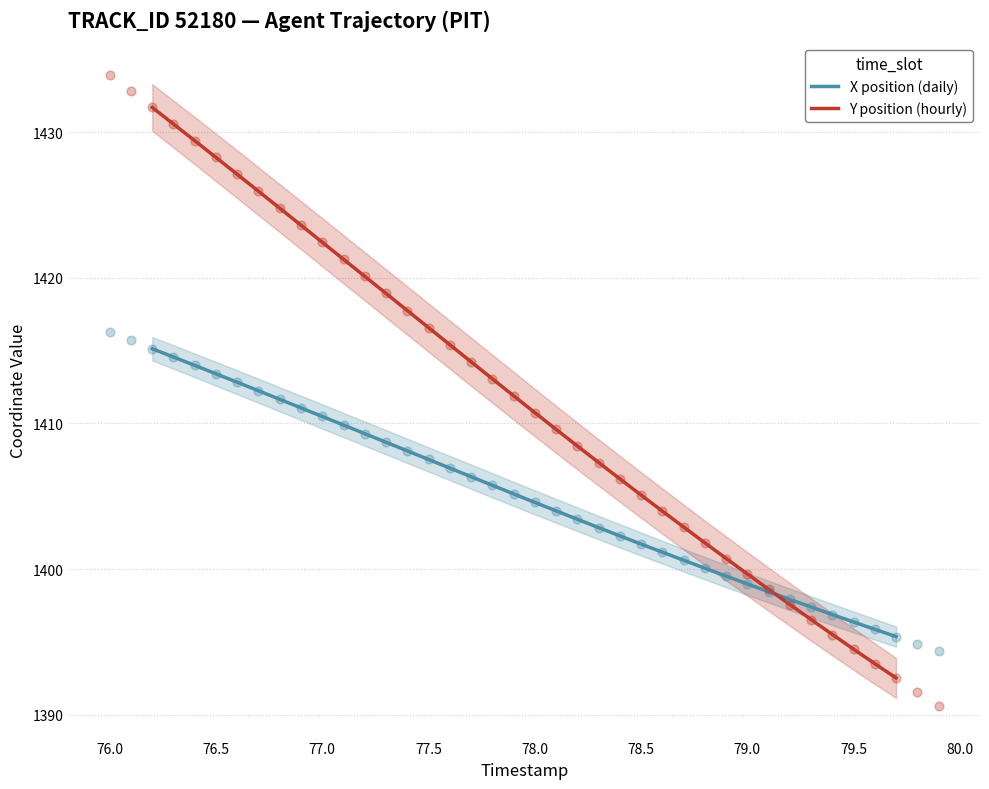

Which series contains the highest Y value?

Y position (hourly)